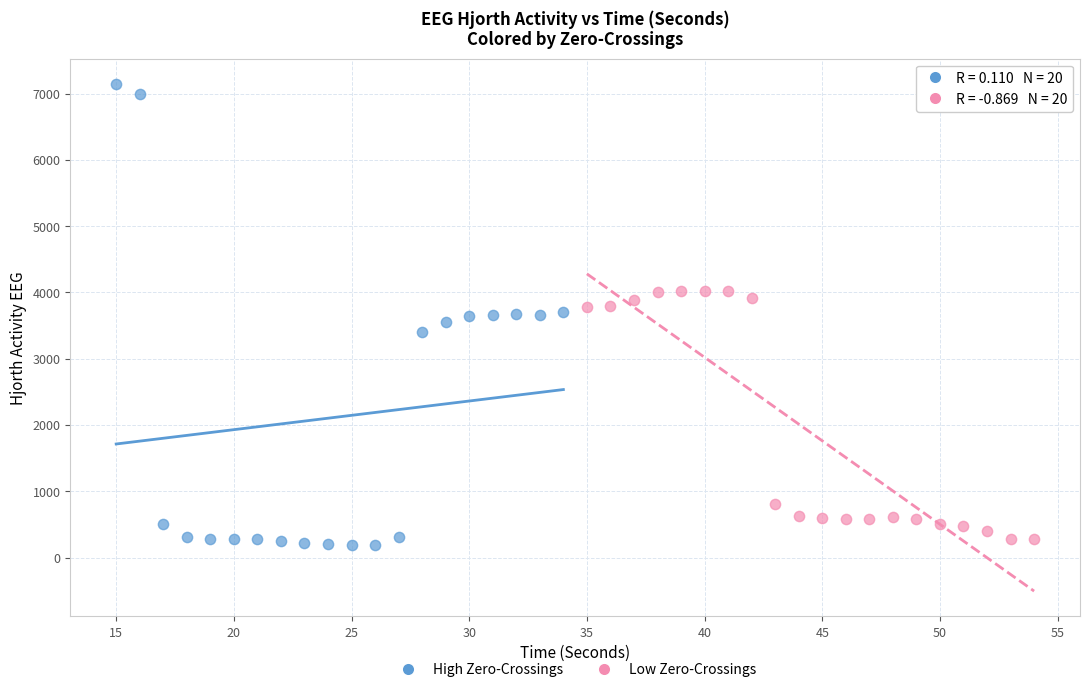

Which series reaches the maximum Y coordinate?

High Zero-Crossings